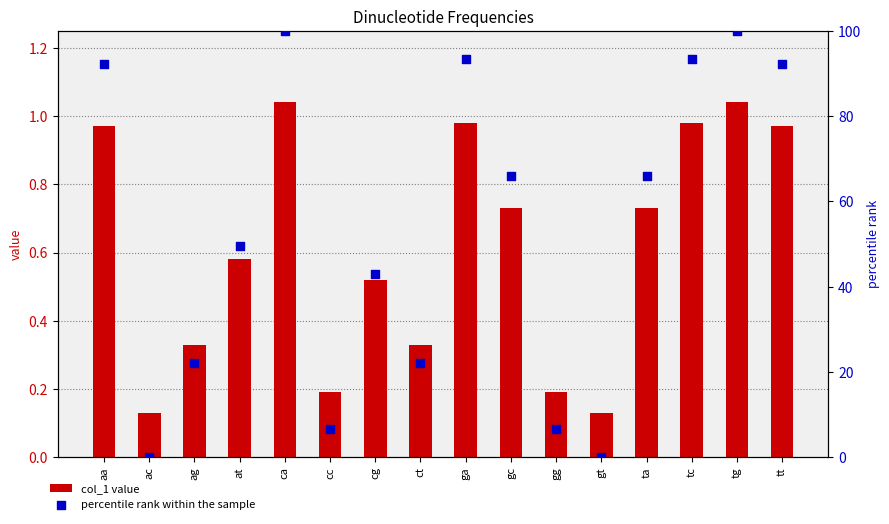

Which series contains the lowest Y value?

percentile rank within the sample